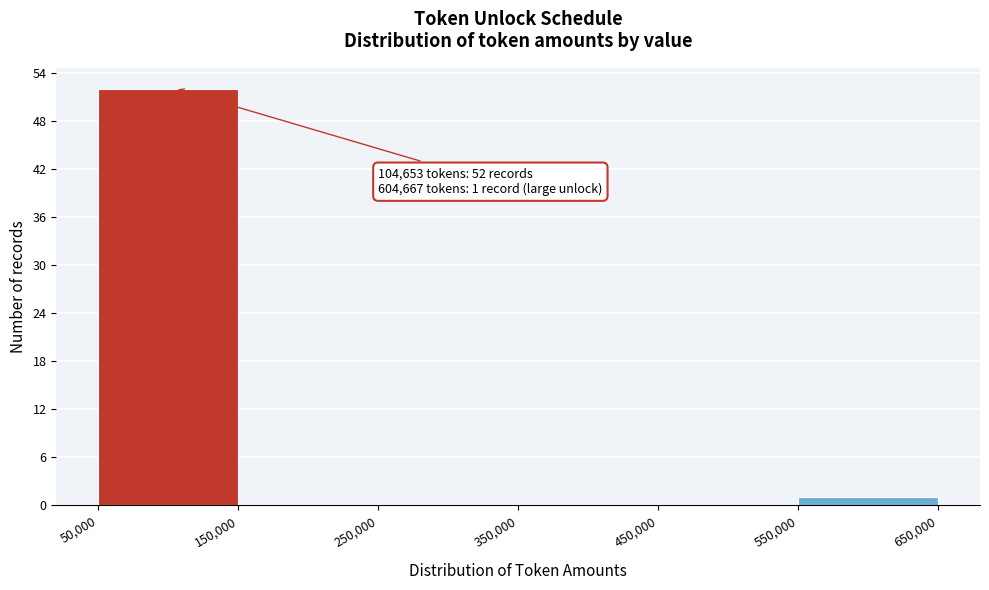

Which range on the x-axis has the tallest bar?

50,000 to 150,000